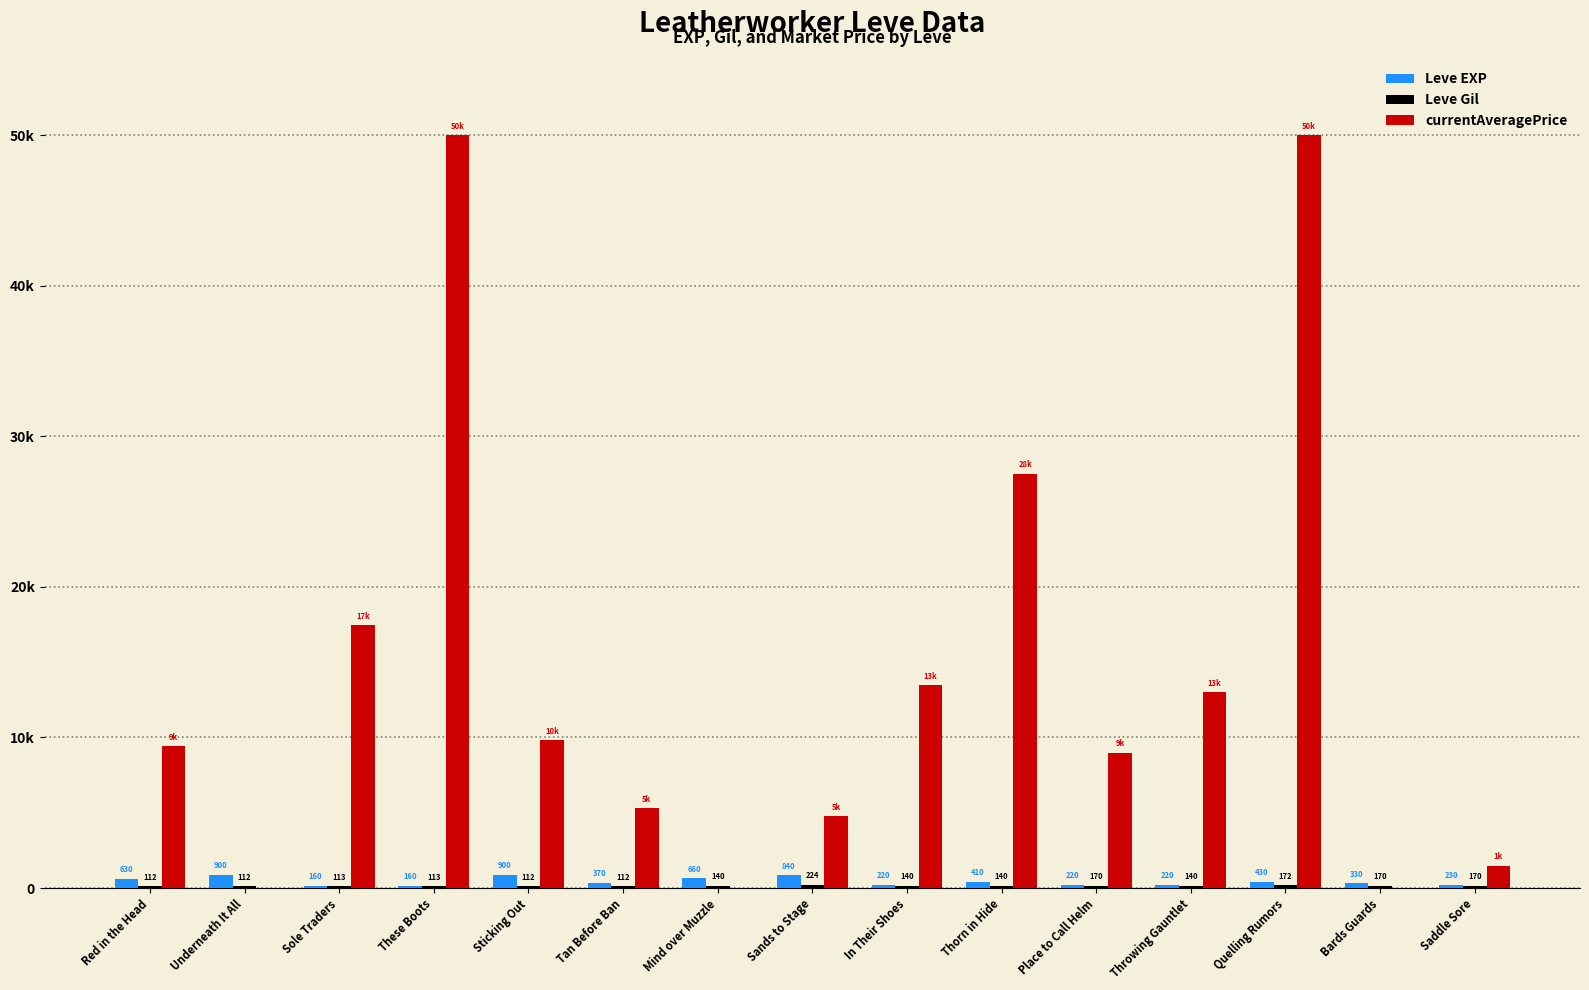

At which label is Leve Gil closest to 168?

Place to Call Helm